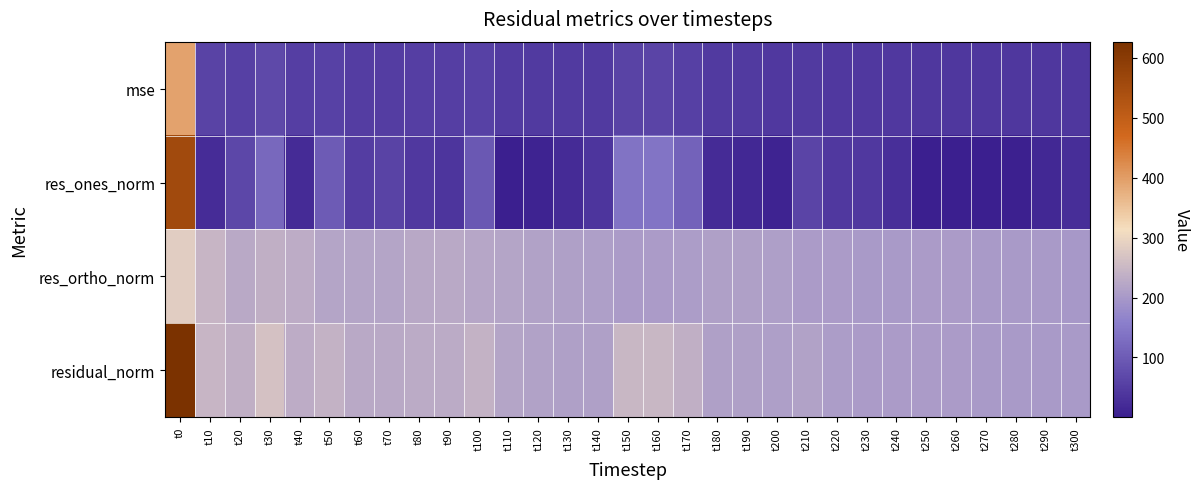

Reading right to left, transcribe all the data shown in this chart.

mse: t300=41.0	t290=40.7	t280=40.9	t270=40.9	t260=41.5	t250=41.6	t240=41.9	t230=42.2	t220=43.4	t210=46.0	t200=43.9	t190=45.0	t180=45.2	t170=55.6	t160=61.8	t150=61.3	t140=45.1	t130=45.1	t120=45.9	t110=48.2	t100=57.7	t90=52.5	t80=52.8	t70=51.6	t60=50.9	t50=58.2	t40=53.9	t30=70.7	t20=55.9	t10=60.8	t0=393.0
res_ones_norm: t300=27.1	t290=16.9	t280=4.7	t270=0.3	t260=1.4	t250=0.2	t240=29.6	t230=42.1	t220=43.5	t210=62.8	t200=8.7	t190=16.5	t180=20.1	t170=112.0	t160=142.2	t150=139.0	t140=38.9	t130=20.2	t120=9.5	t110=1.6	t100=94.3	t90=37.5	t80=44.2	t70=61.1	t60=49.4	t50=100.0	t40=21.7	t30=122.2	t20=66.6	t10=23.6	t0=557.8
res_ortho_norm: t300=200.7	t290=201.0	t280=202.2	t270=202.2	t260=203.8	t250=204.1	t240=202.6	t230=201.2	t220=203.6	t210=205.0	t200=209.3	t190=211.4	t180=211.6	t170=207.6	t160=203.9	t150=204.9	t140=208.7	t130=211.3	t120=214.0	t110=219.6	t100=220.8	t90=226.1	t80=225.4	t70=218.7	t60=220.2	t50=219.6	t40=231.1	t30=236.2	t20=226.8	t10=245.5	t0=286.2
residual_norm: t300=202.6	t290=201.7	t280=202.2	t270=202.2	t260=203.8	t250=204.1	t240=204.8	t230=205.5	t220=208.2	t210=214.4	t200=209.5	t190=212.0	t180=212.6	t170=235.9	t160=248.5	t150=247.6	t140=212.3	t130=212.3	t120=214.2	t110=219.7	t100=240.2	t90=229.2	t80=229.7	t70=227.1	t60=225.7	t50=241.3	t40=232.1	t30=265.9	t20=236.4	t10=246.6	t0=626.9